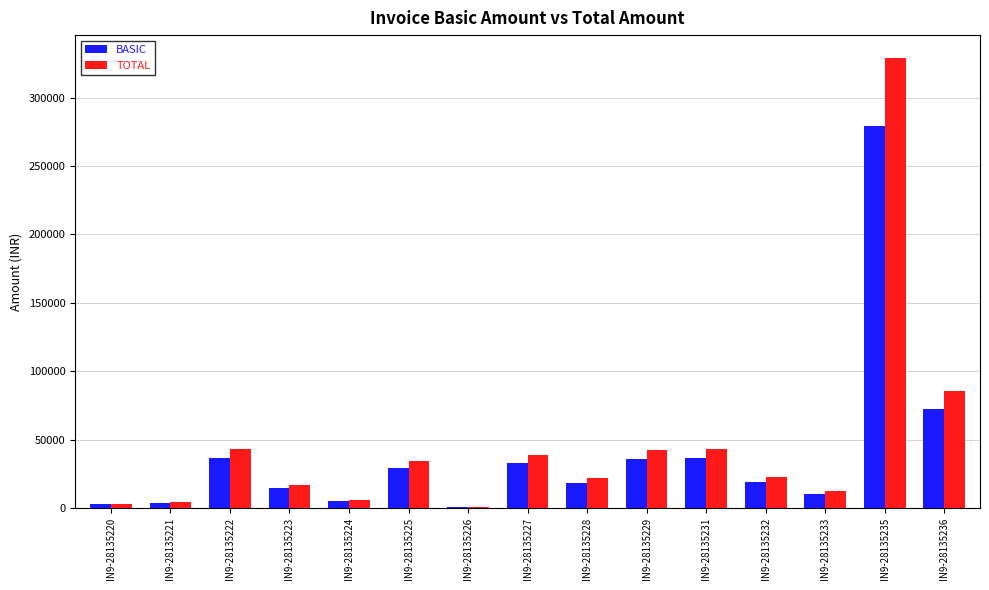

How many groups of bars are there?

15